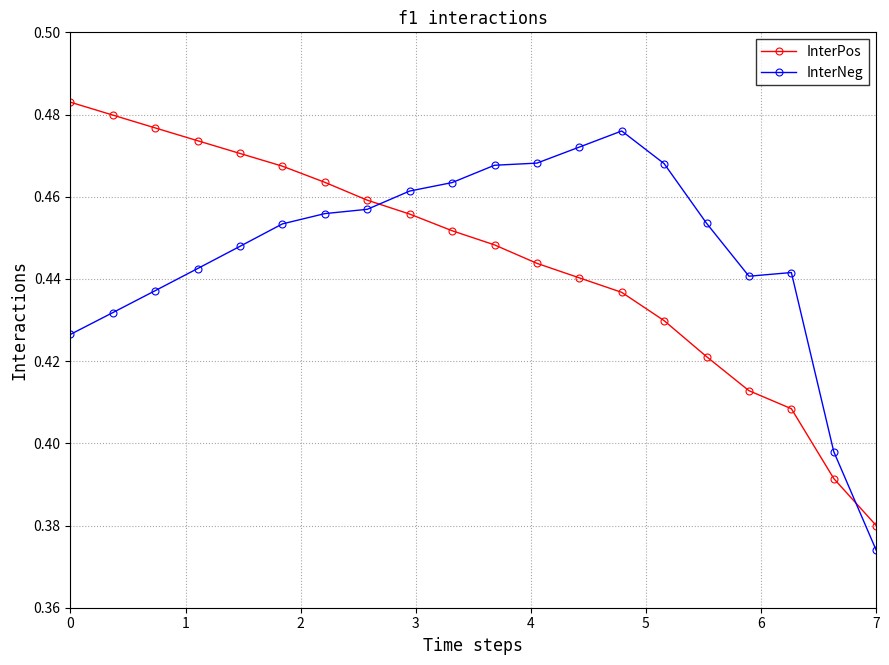

Which series has the largest total across all categories?

InterNeg